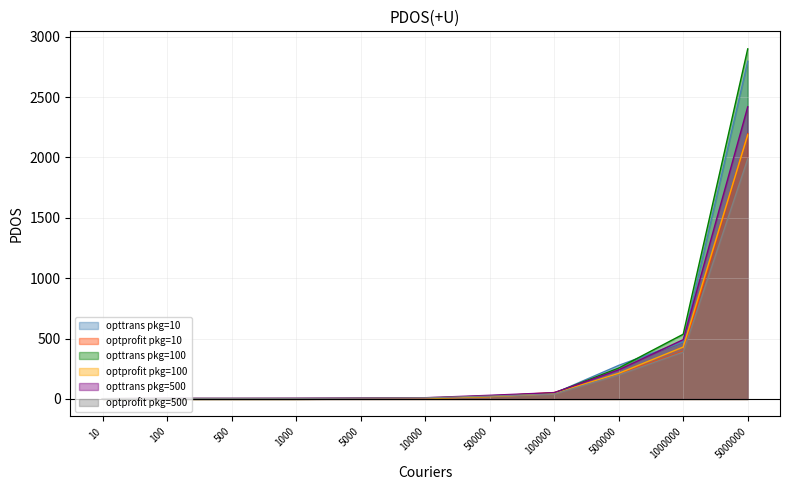

What is the maximum value for opttrans?

2900